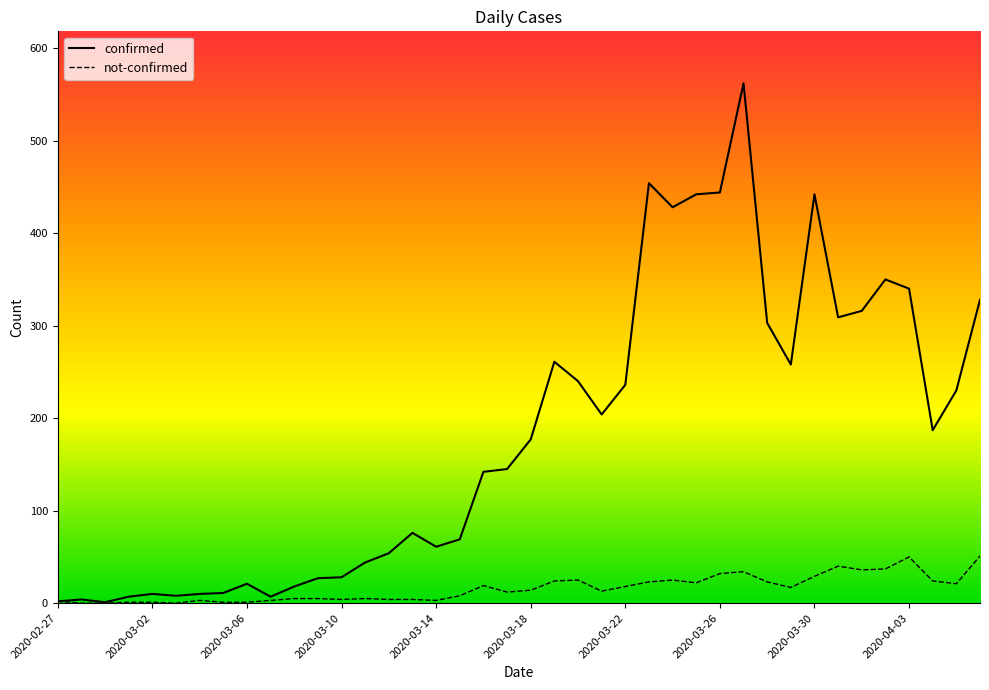

List the series in order of their overall mean, lowest first.

not-confirmed, confirmed